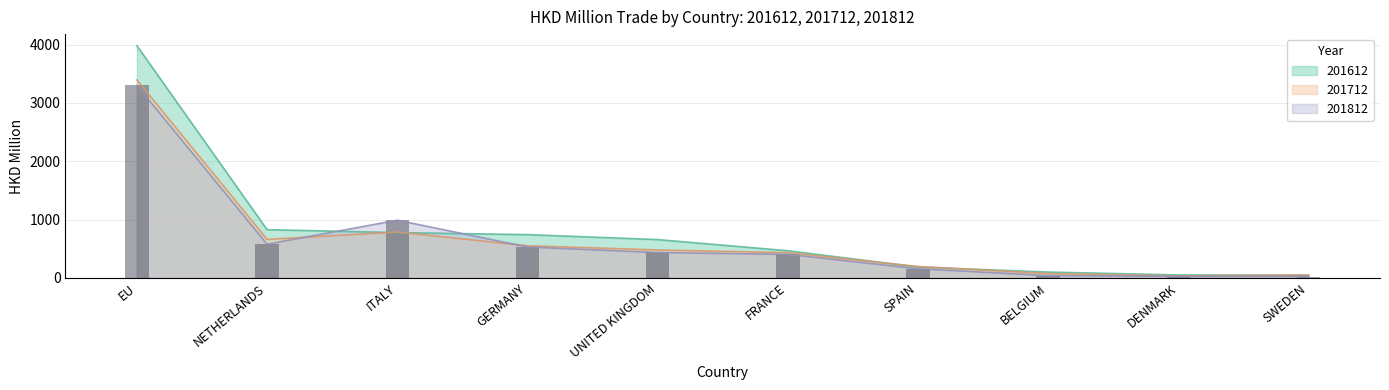

How many series are shown in this chart?

3